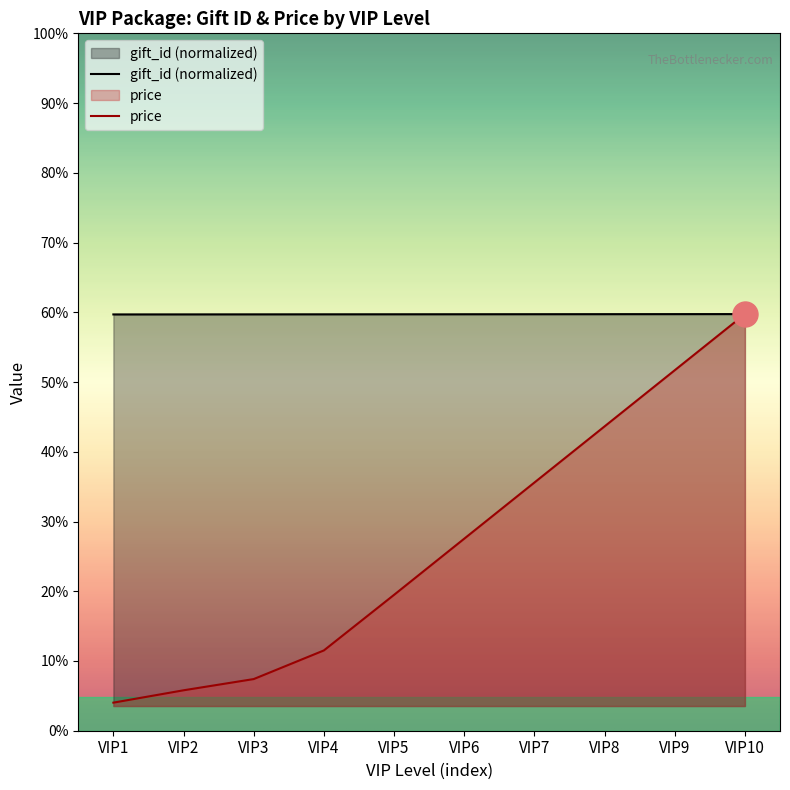

Between VIP4 and VIP1, which is larger?

VIP4